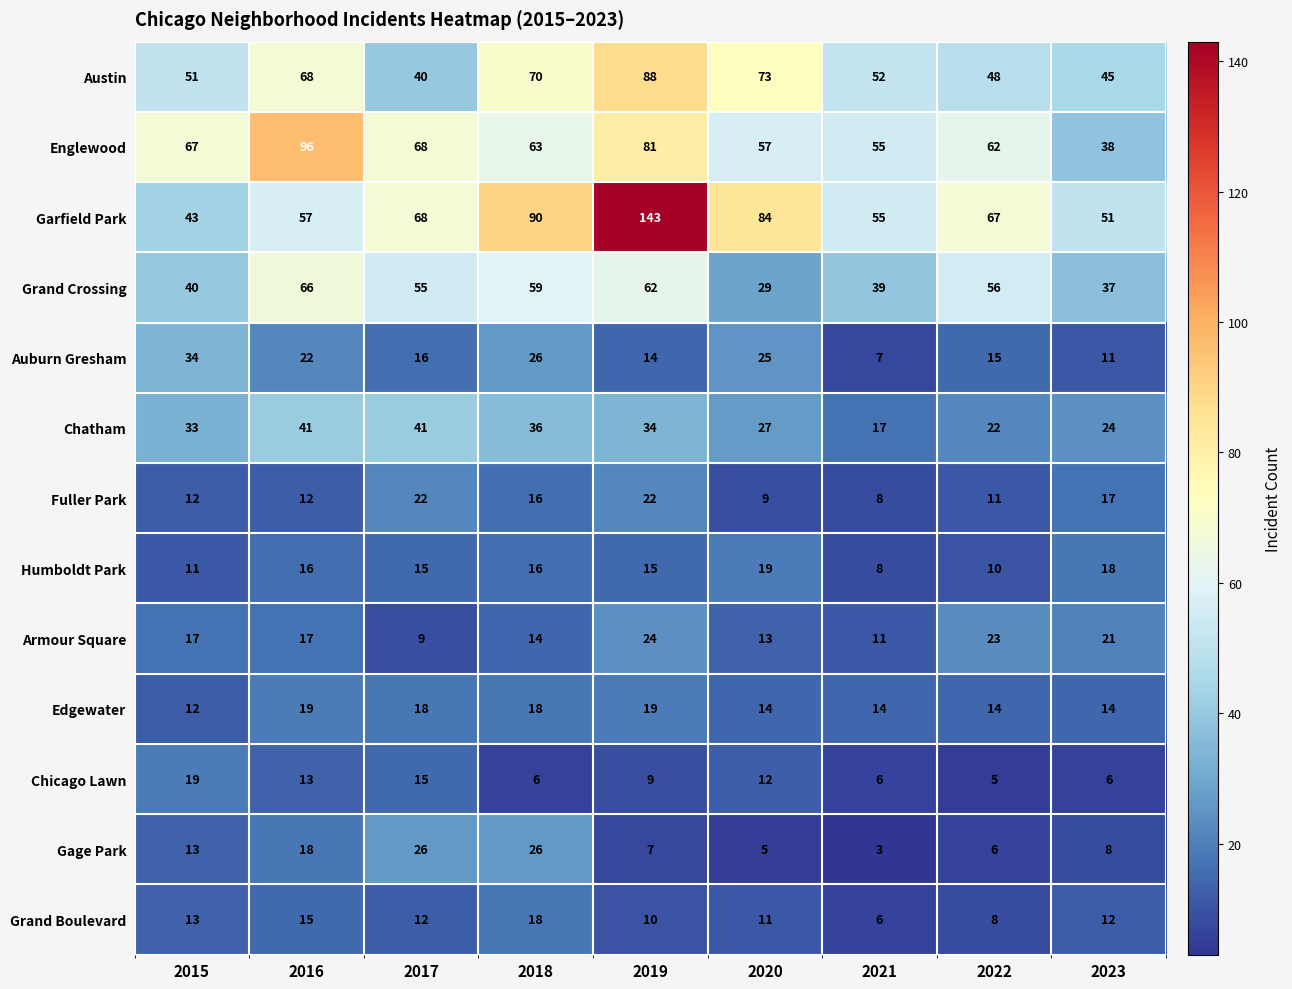

What is the difference between the Garfield Park values at 2018 and 2021?

35